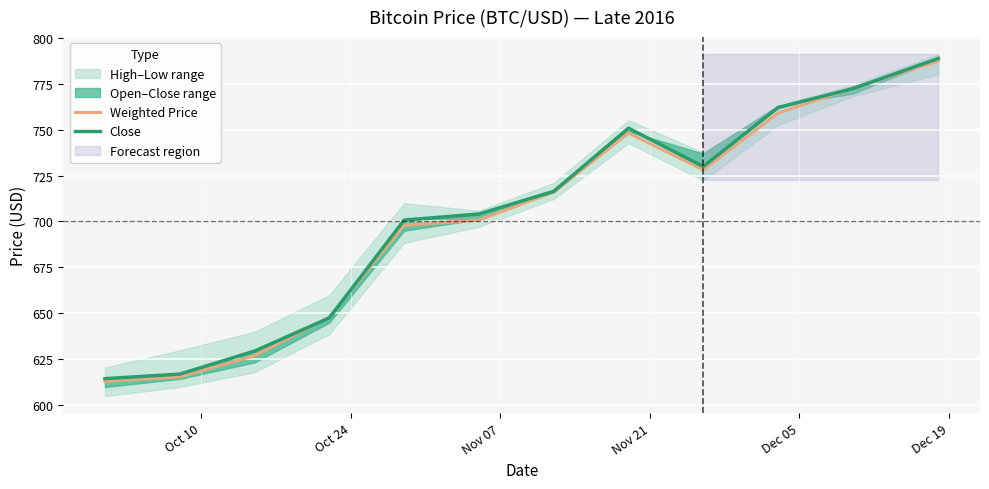

Reading right to left, list all the values displayed in this chart.

Weighted Price: 787.2	772.5	758.9	728.1	748.1	715.9	700.7	698.0	648.0	627.0	615.5	613.0
Close: 788.7	772.3	762.0	729.9	750.8	716.4	704.1	700.8	647.5	629.5	617.0	614.5